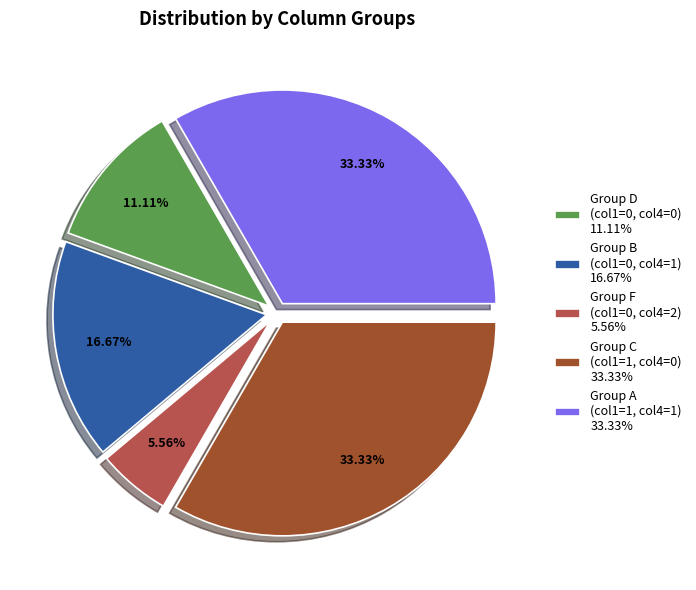

Approximately how many times larger is the value at Group C (col1=1, col4=0) 33.33% compared to Group F (col1=0, col4=2) 5.56%?

6.0